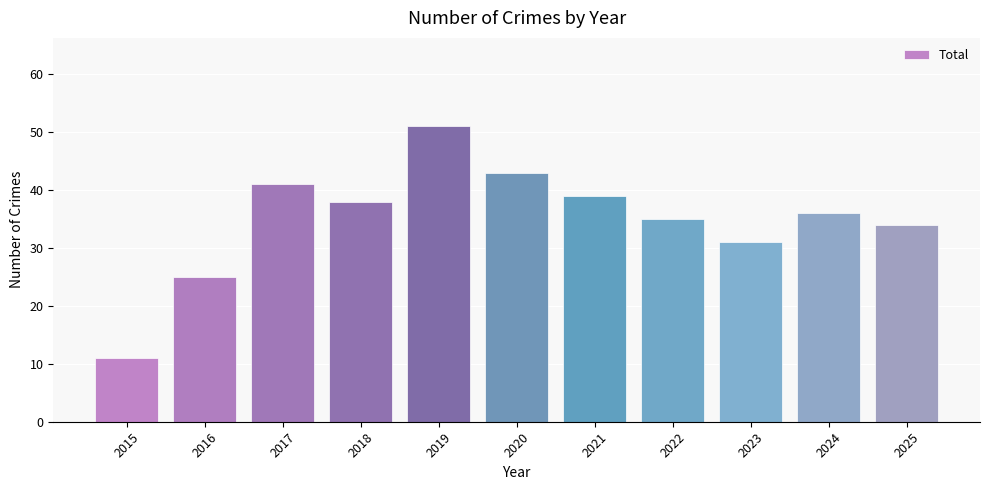

What is the average value?

35